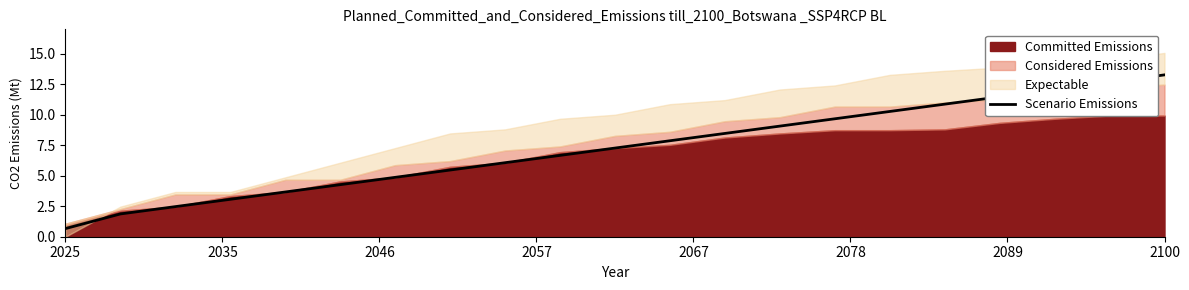

What is the difference between the maximum and minimum values?

12.6